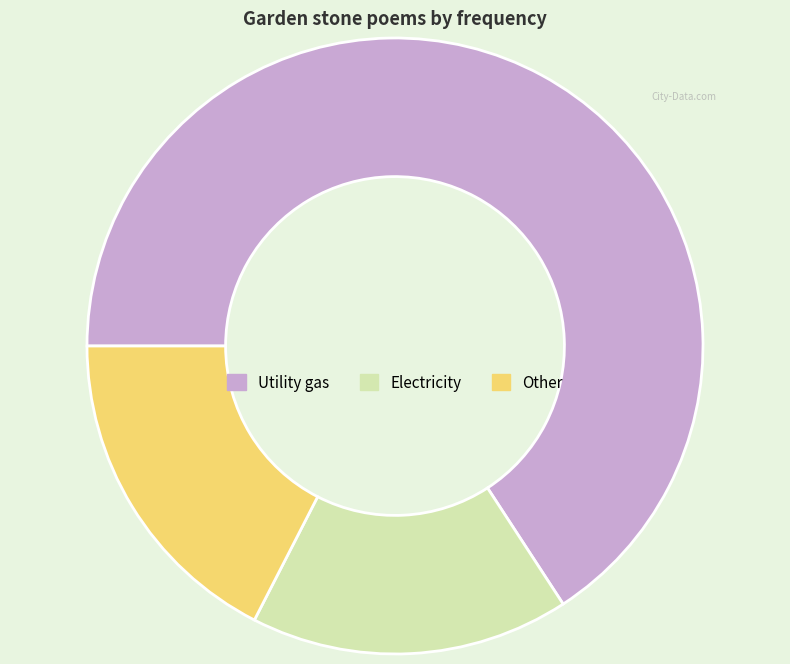

Is there any slice that represents more than half of the pie?

Yes